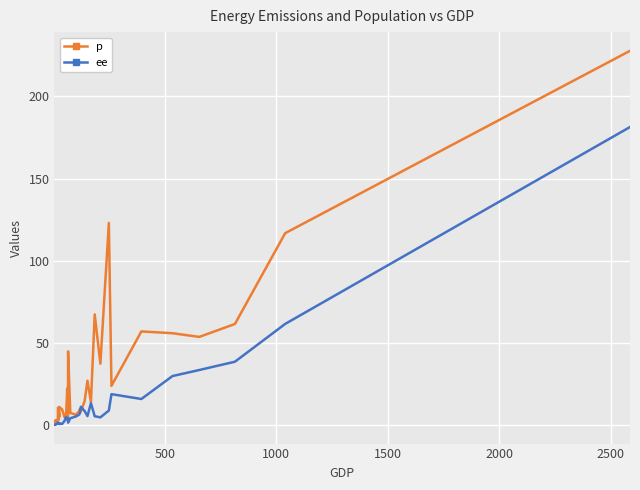

Which series has the largest total across all categories?

p